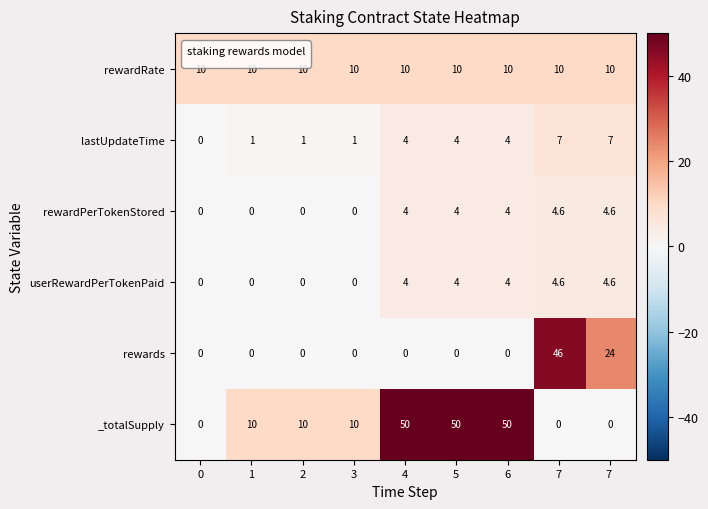

At which category is the sum across all series the highest?

7